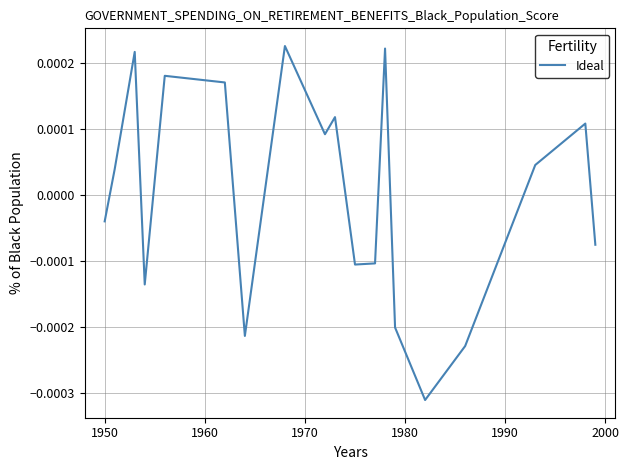

How many values are below zero?

9